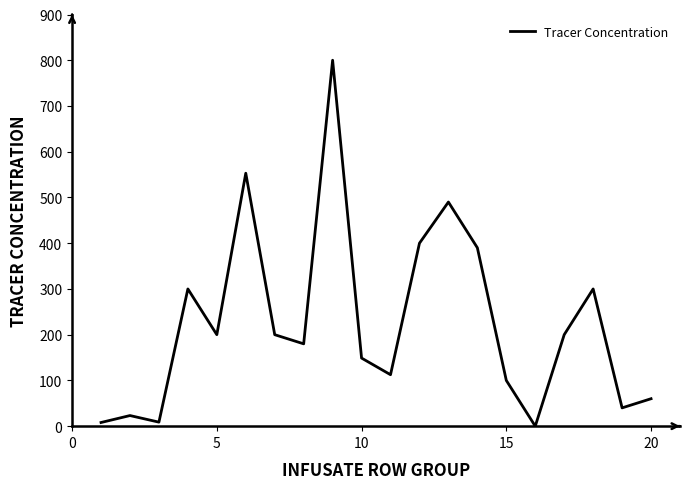

Does the chart have visible grid lines?

No